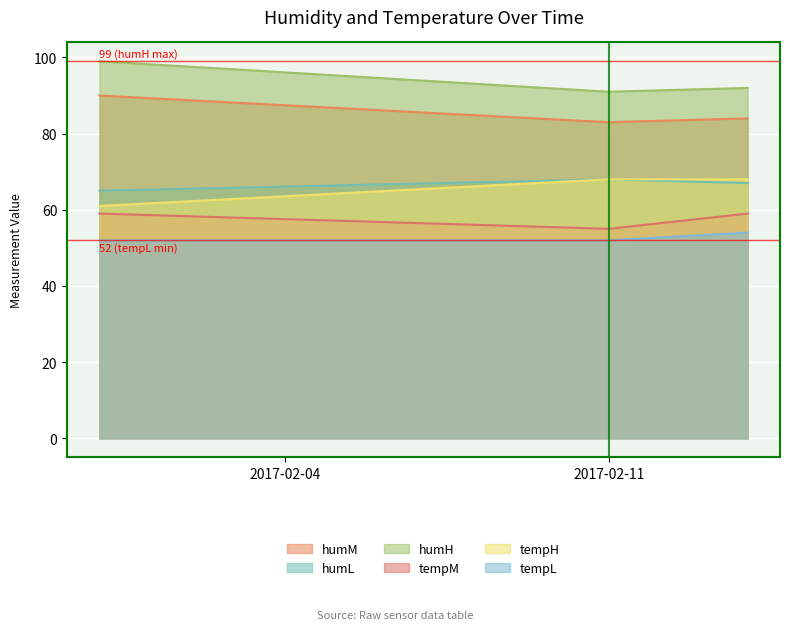

Rank the categories by tempM value from highest to lowest.

2017-01-31, 2017-02-14, 2017-02-11